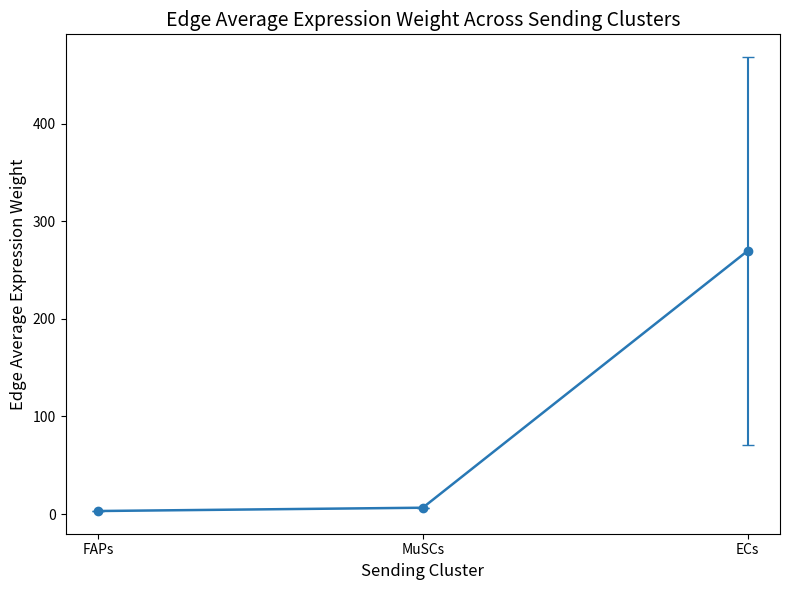

Is it true that the value at ECs is 467.2?

False